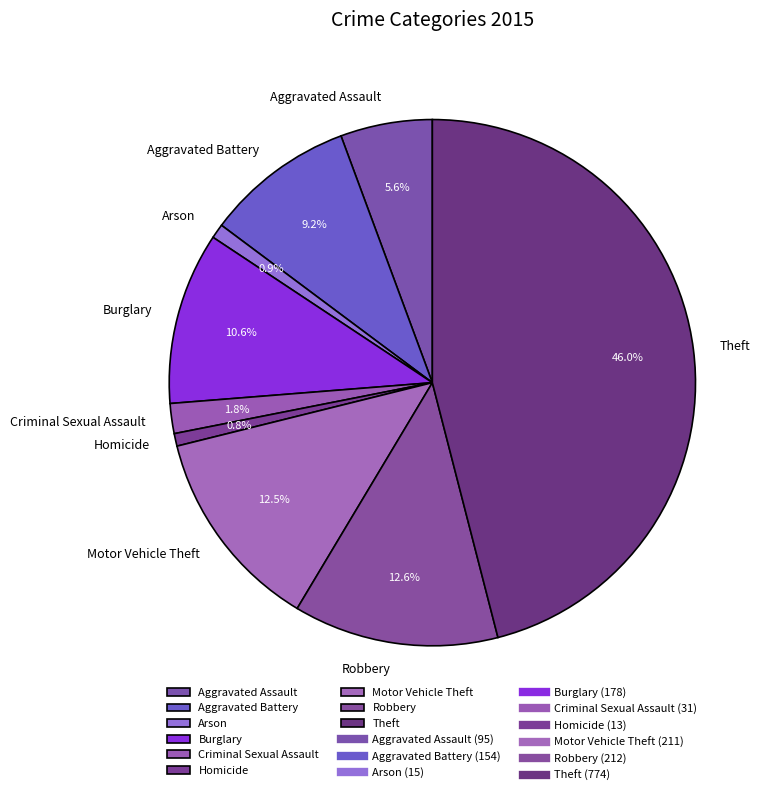

How many slices are in this pie chart?

9